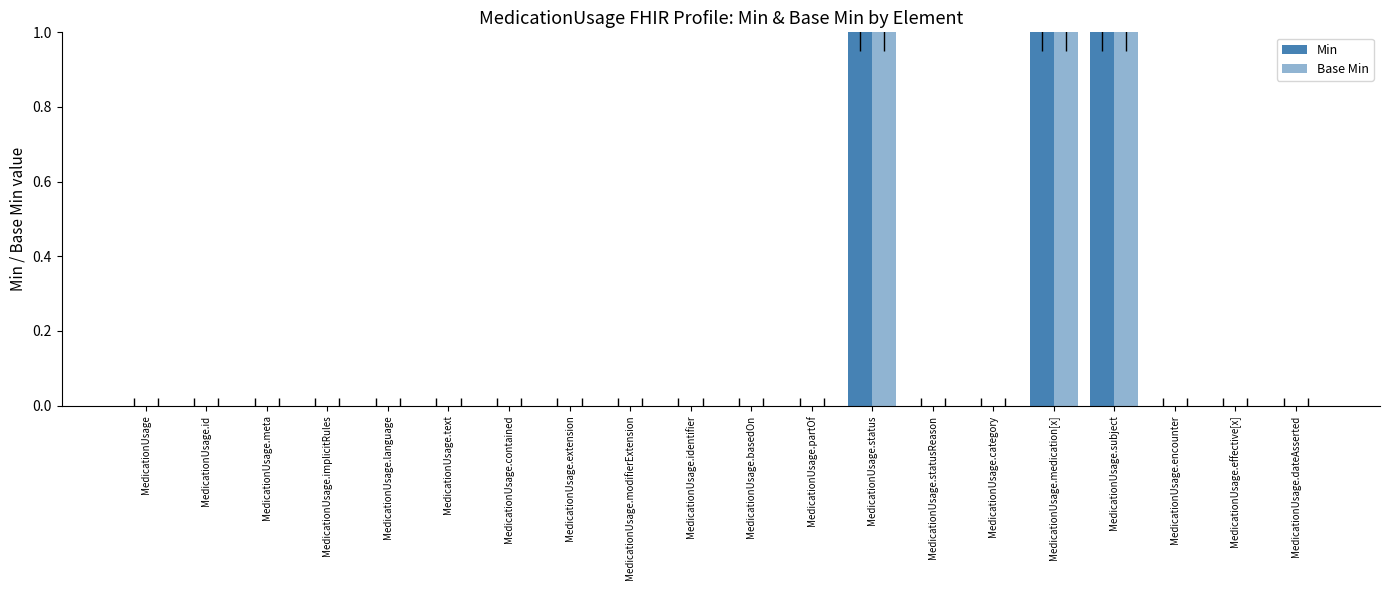

What is the label of the 8th bar from the right?

MedicationUsage.status